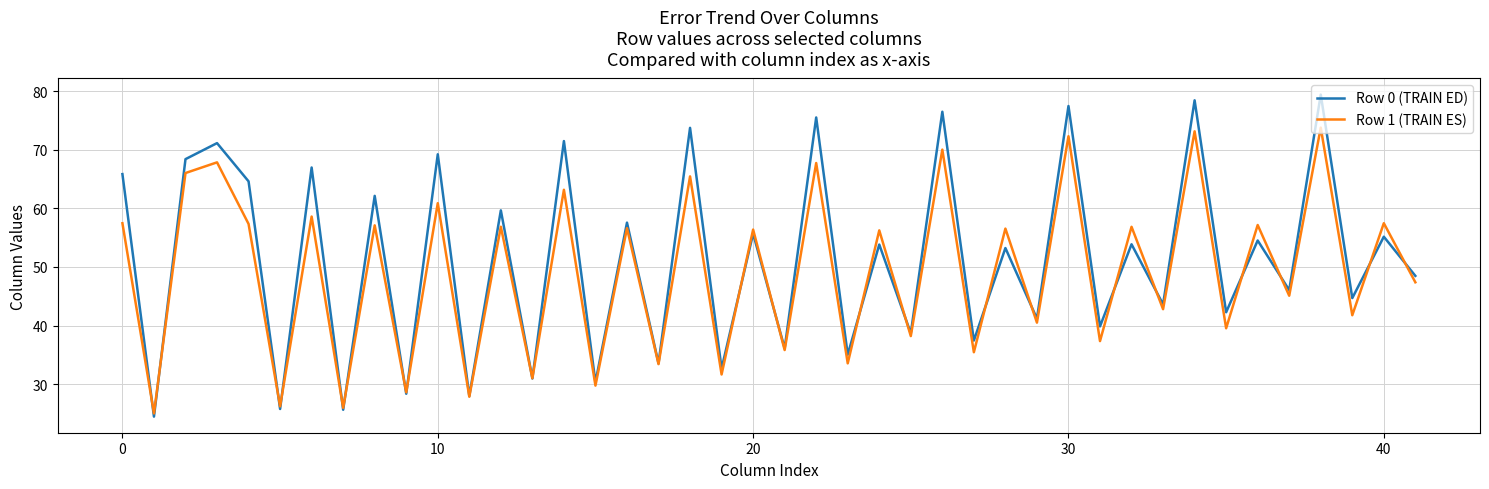

Rank the series by their maximum value, from highest to lowest.

Row 0 (TRAIN ED), Row 1 (TRAIN ES)